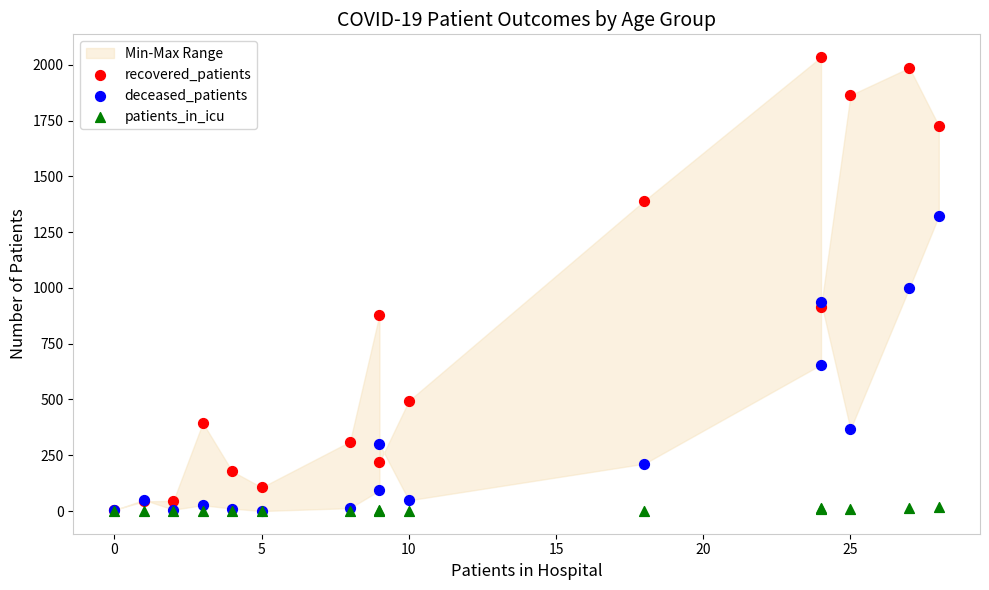

What are all the series names shown in the legend?

recovered_patients, deceased_patients, patients_in_icu